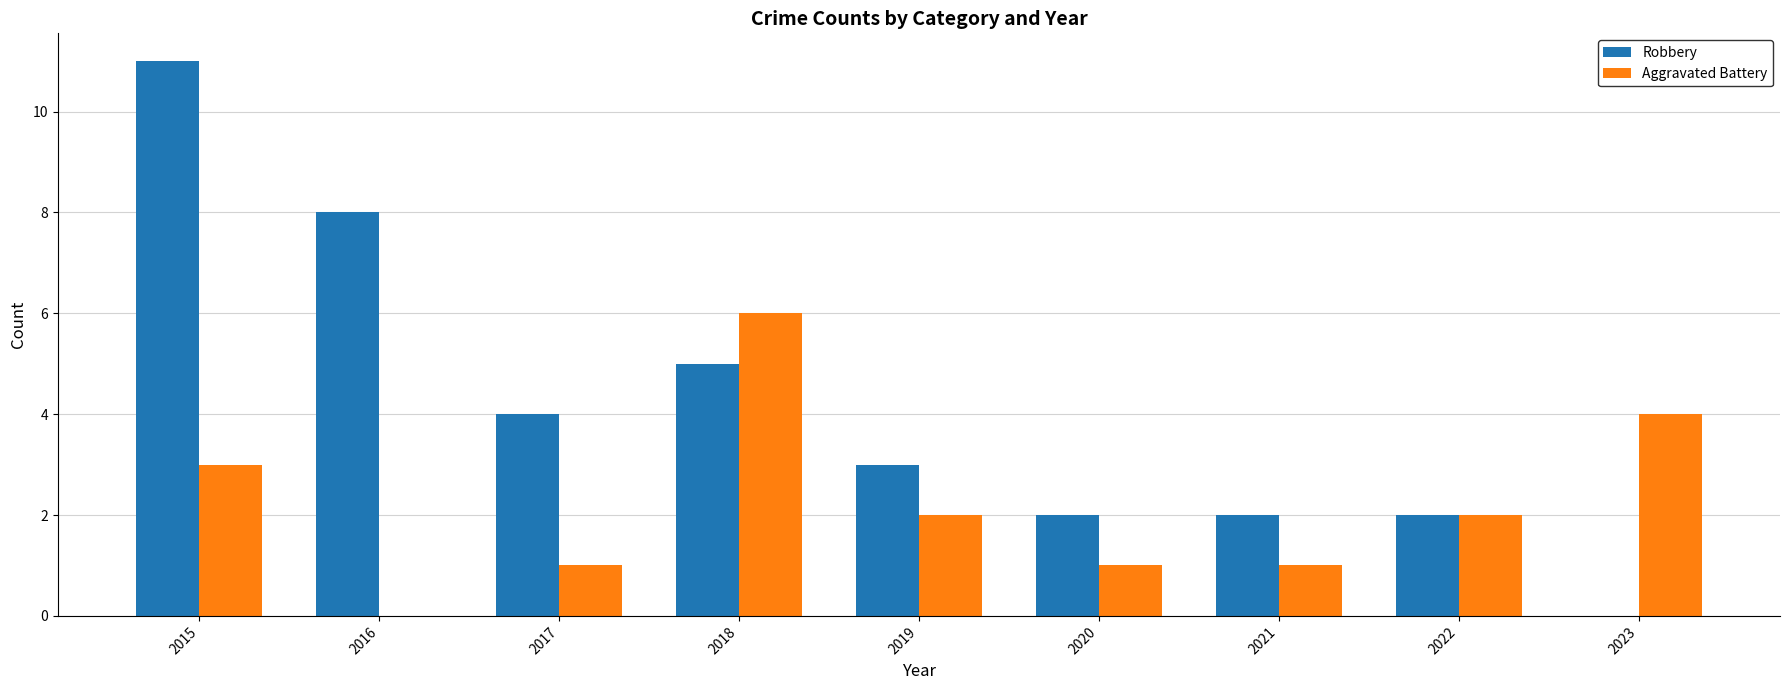

Which series has the largest total across all categories?

Robbery